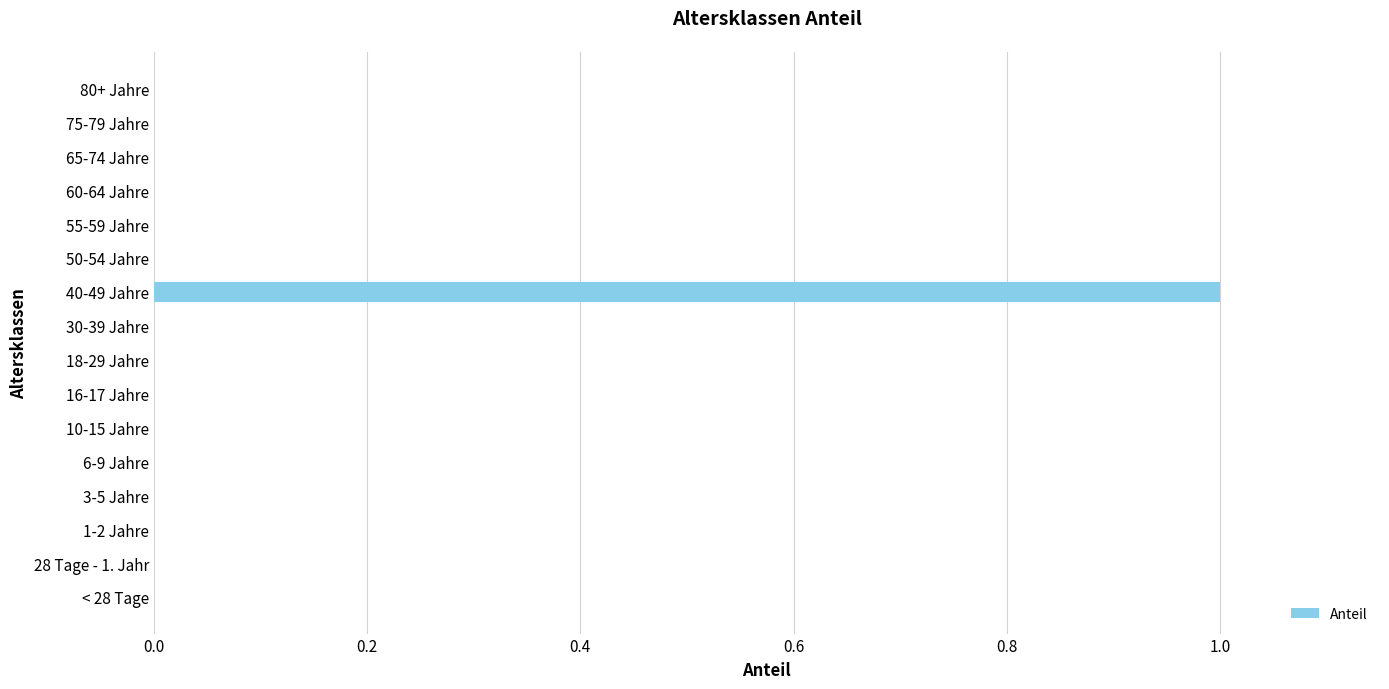

Are the bars horizontal?

Yes